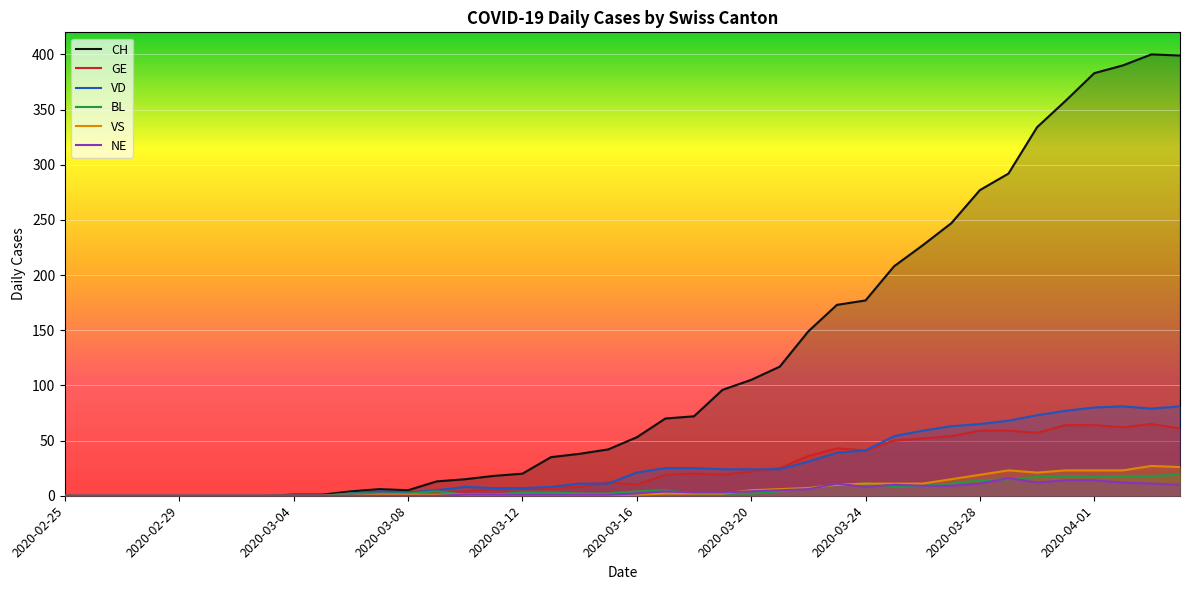

Reading left to right, what are all the values shown in this chart?

CH: 0	0	0	0	0	0	0	0	1	1	4	6	5	13	15	18	20	35	38	42	53	70	72	96	105	117	149	173	177	208	227	247	277	292	334	358	383	390	400	399
GE: 0	0	0	0	0	0	0	0	0	0	0	0	0	3	4	6	6	7	8	12	10	19	20	19	22	25	36	43	41	50	52	54	59	59	57	64	64	62	65	61
VD: 0	0	0	0	0	0	0	0	0	0	2	4	3	5	8	7	7	8	11	11	21	25	25	24	24	24	31	39	41	54	59	63	65	68	73	77	80	81	79	81
BL: 0	0	0	0	0	0	0	0	0	0	2	2	2	4	1	1	3	3	2	2	4	5	2	2	2	4	7	10	11	8	9	11	14	15	17	18	17	18	18	19
VS: 0	0	0	0	0	0	0	0	0	0	0	1	1	1	1	1	1	1	1	1	1	2	2	2	5	6	7	10	11	11	11	15	19	23	21	23	23	23	27	26
NE: 0	0	0	0	0	0	0	0	0	0	0	0	0	0	1	1	1	1	1	1	2	4	3	3	4	5	6	11	8	10	9	9	11	16	12	14	14	12	11	10